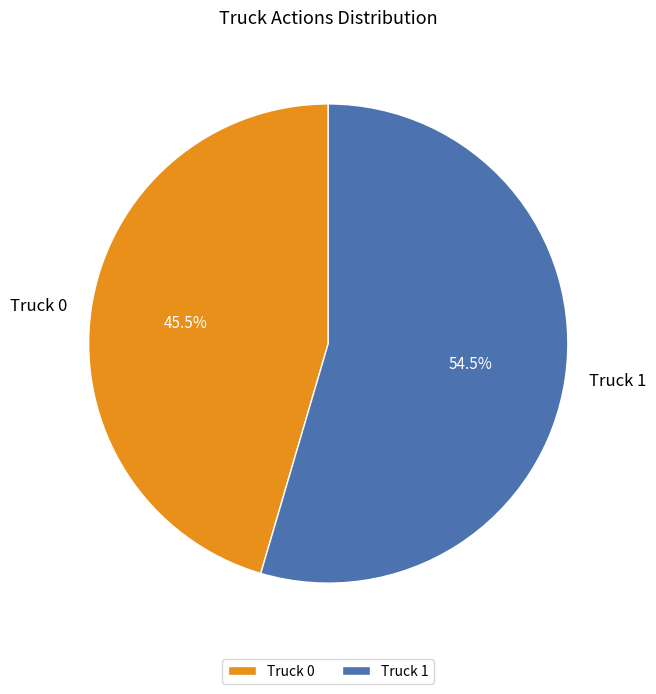

Which slice is the largest?

Truck 1